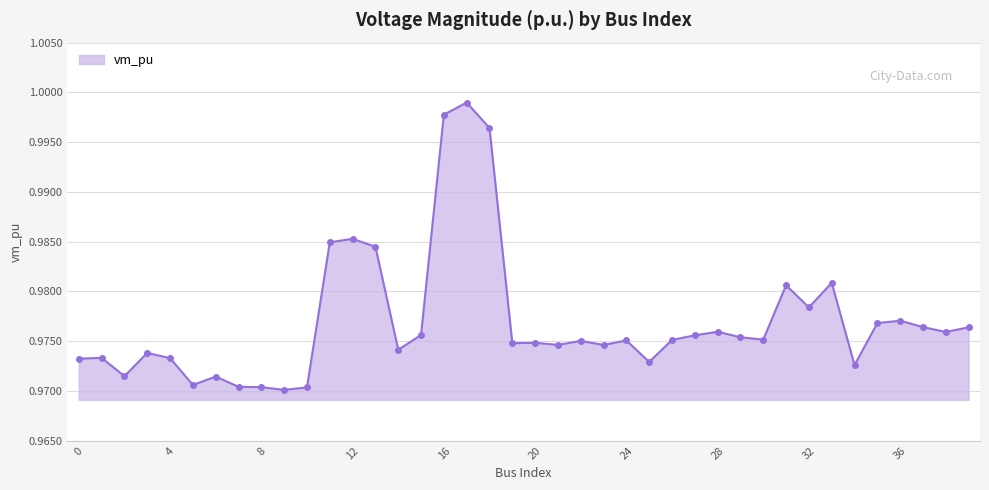

What is the sum of all values?

39.1